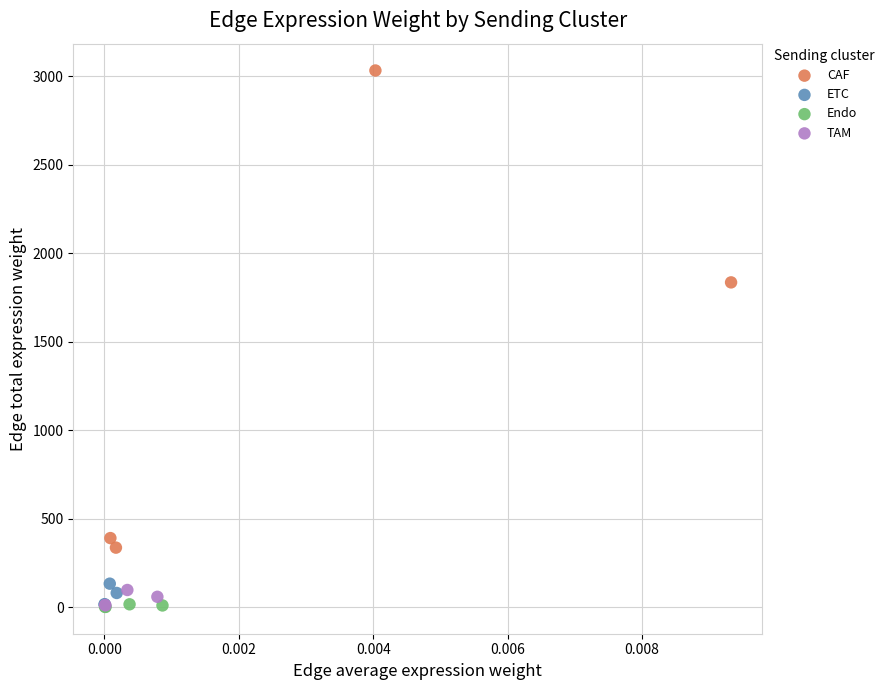

Which series has the widest spread of Y values?

CAF